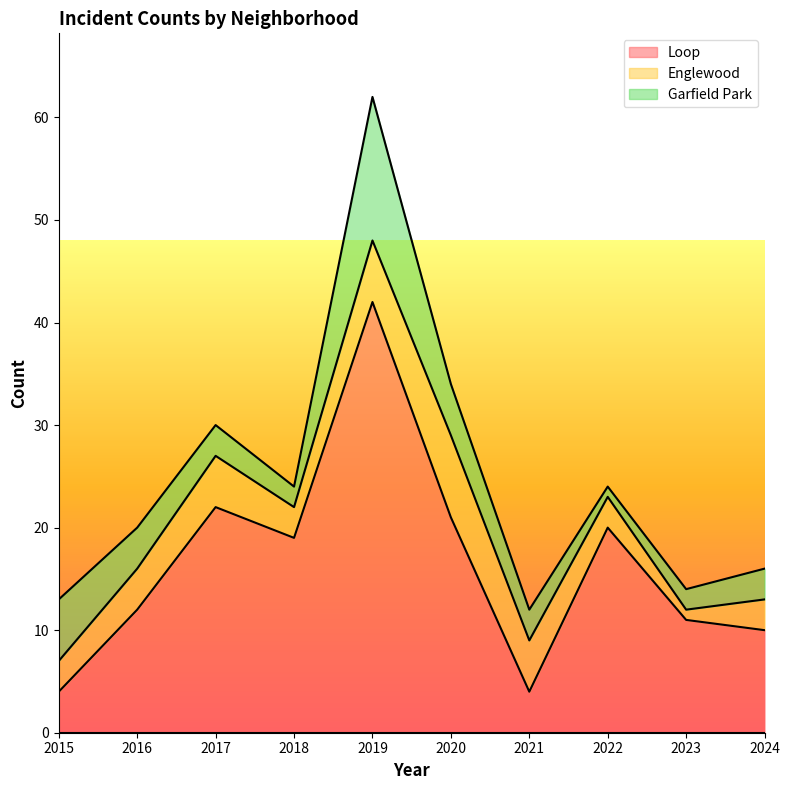

Which has a higher value, 2019 or 2015?

2019